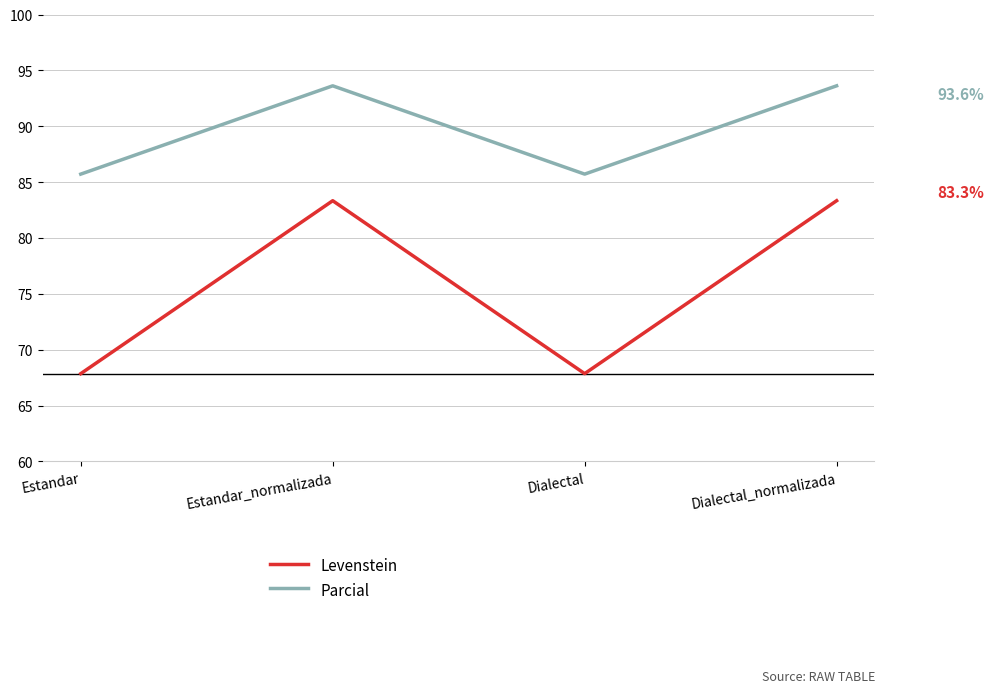

How many series are shown in this chart?

2